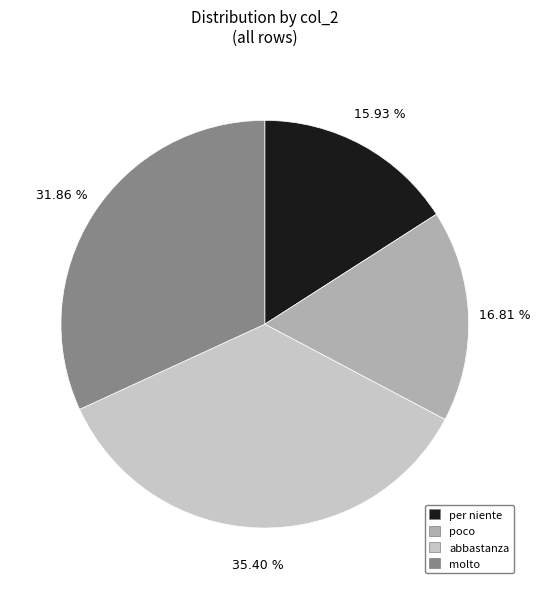

How many segments does this pie chart have?

4